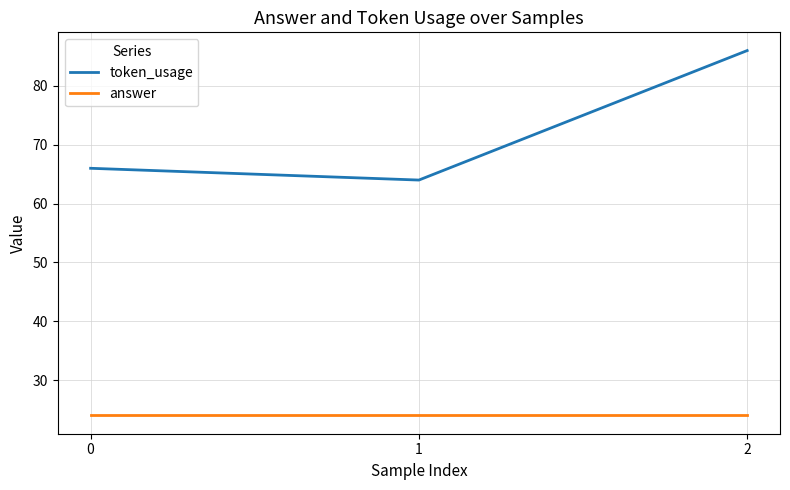

What is the difference between the maximum and minimum values in the token_usage series?

22